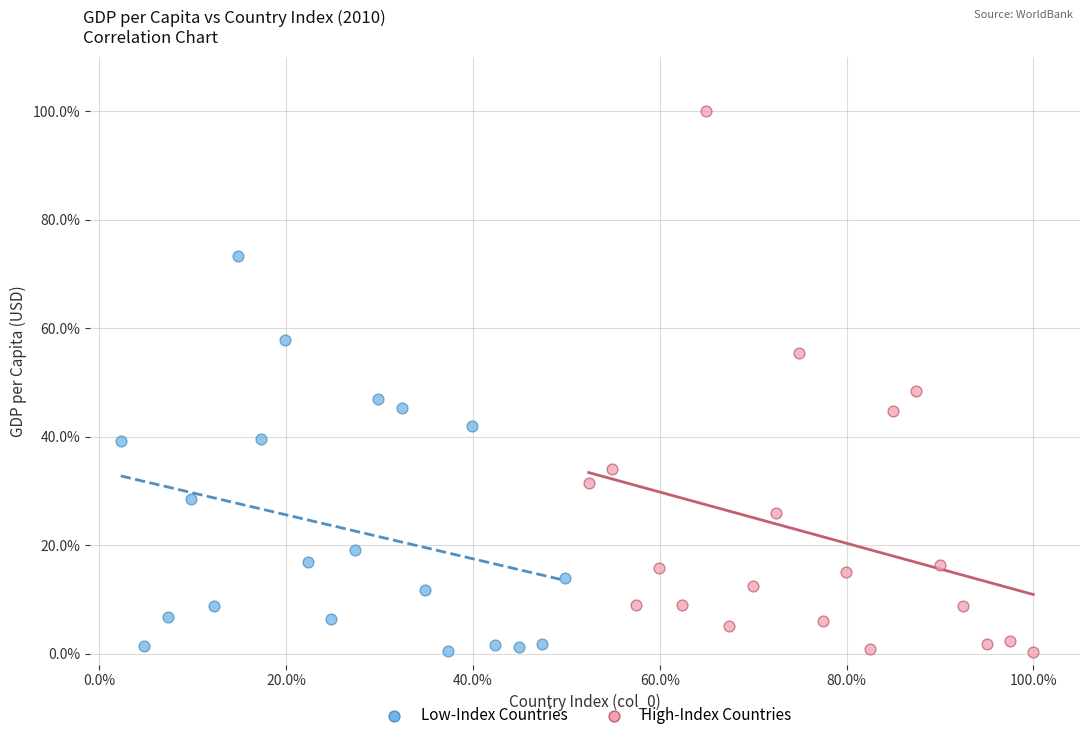

Which series reaches the maximum Y coordinate?

High-Index Countries